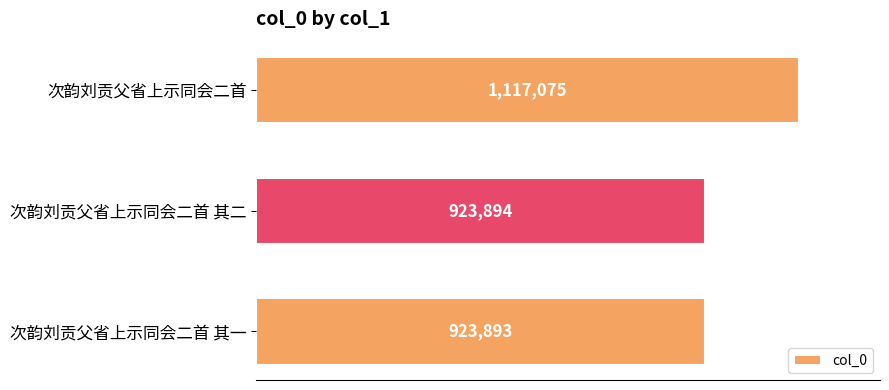

Rank the categories by value from lowest to highest.

次韵刘贡父省上示同会二首 其一, 次韵刘贡父省上示同会二首 其二, 次韵刘贡父省上示同会二首